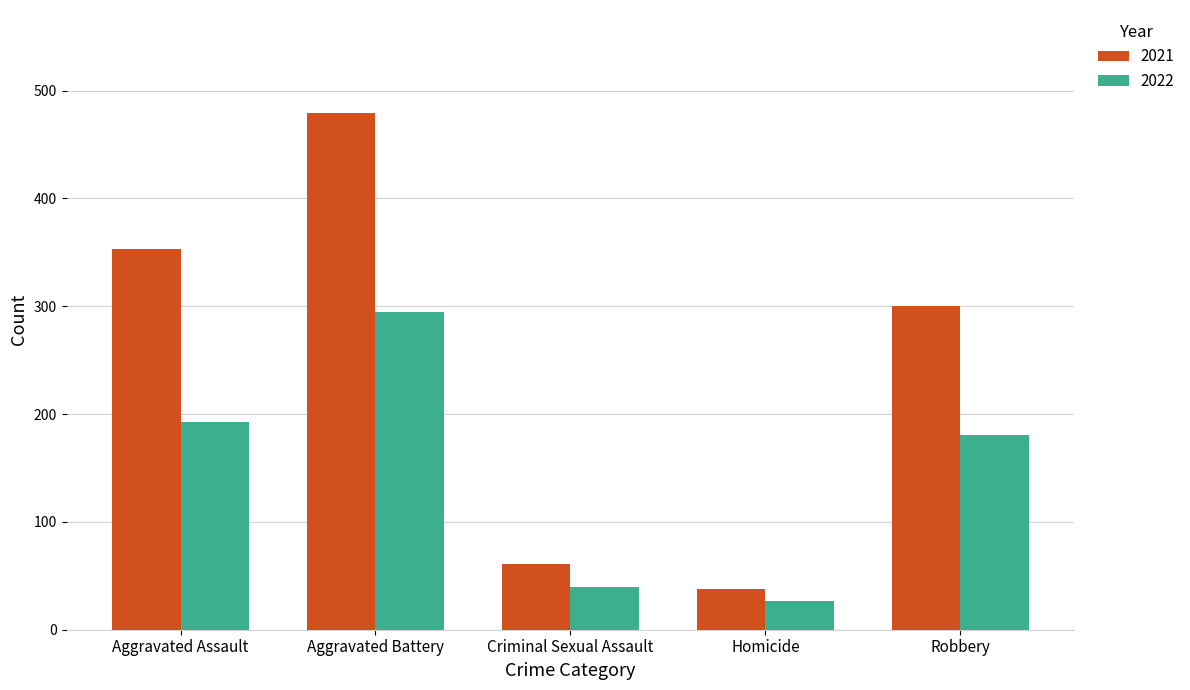

What is the total value across all series at Aggravated Assault?

546